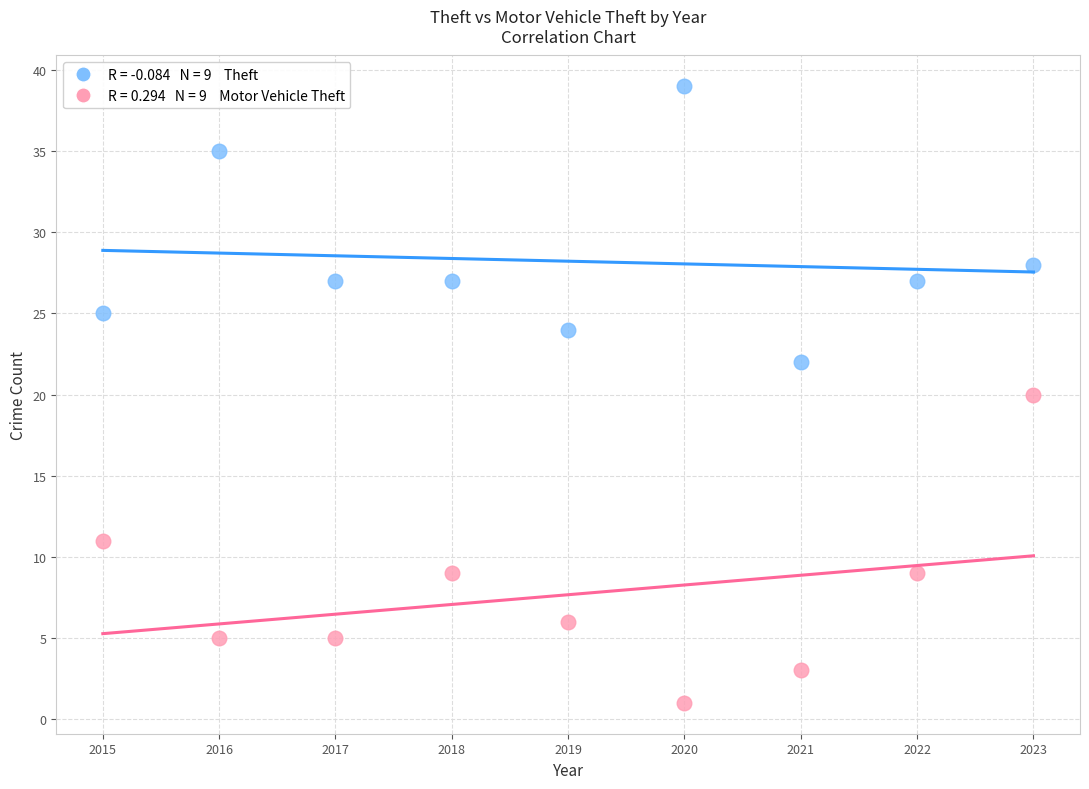

Across all data points, what is the range of Y values (max minus min)?

38